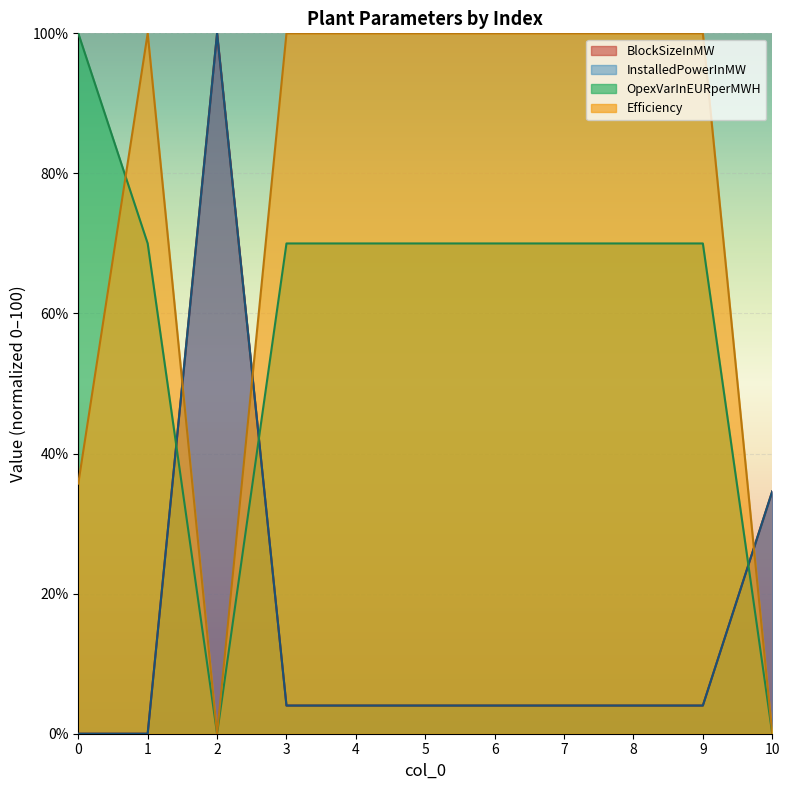

At which category does Efficiency reach its first local valley?

2